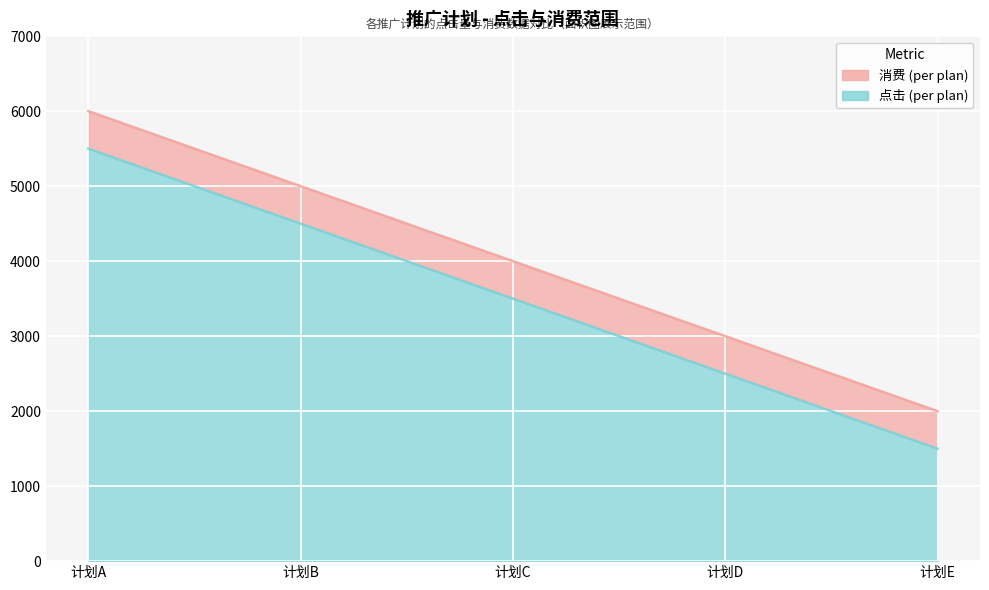

What is the total value across all series at 计划C?

7500